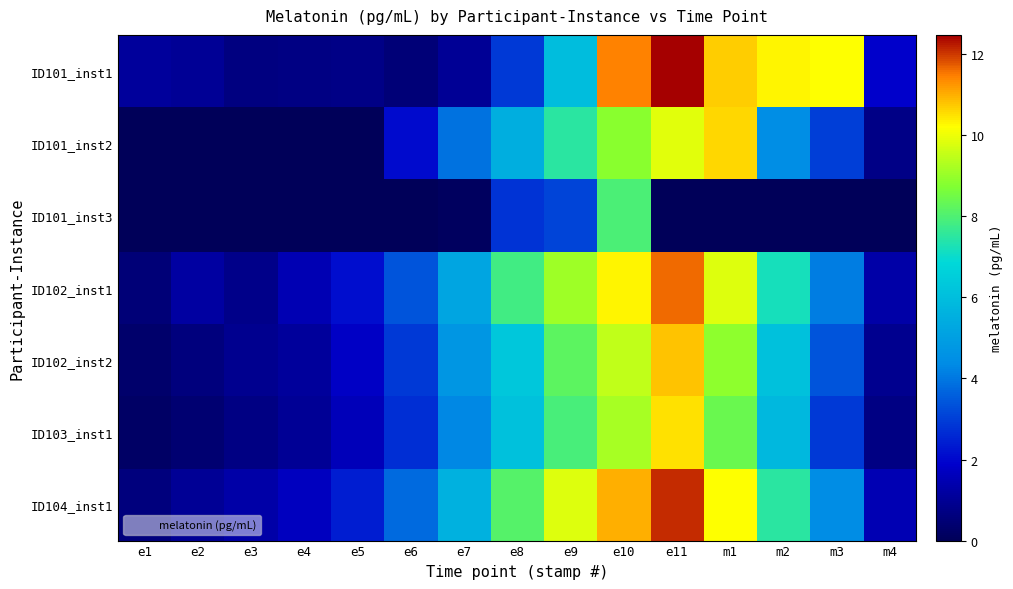

Which series changed the most between e3 and e9?

ID104_inst1